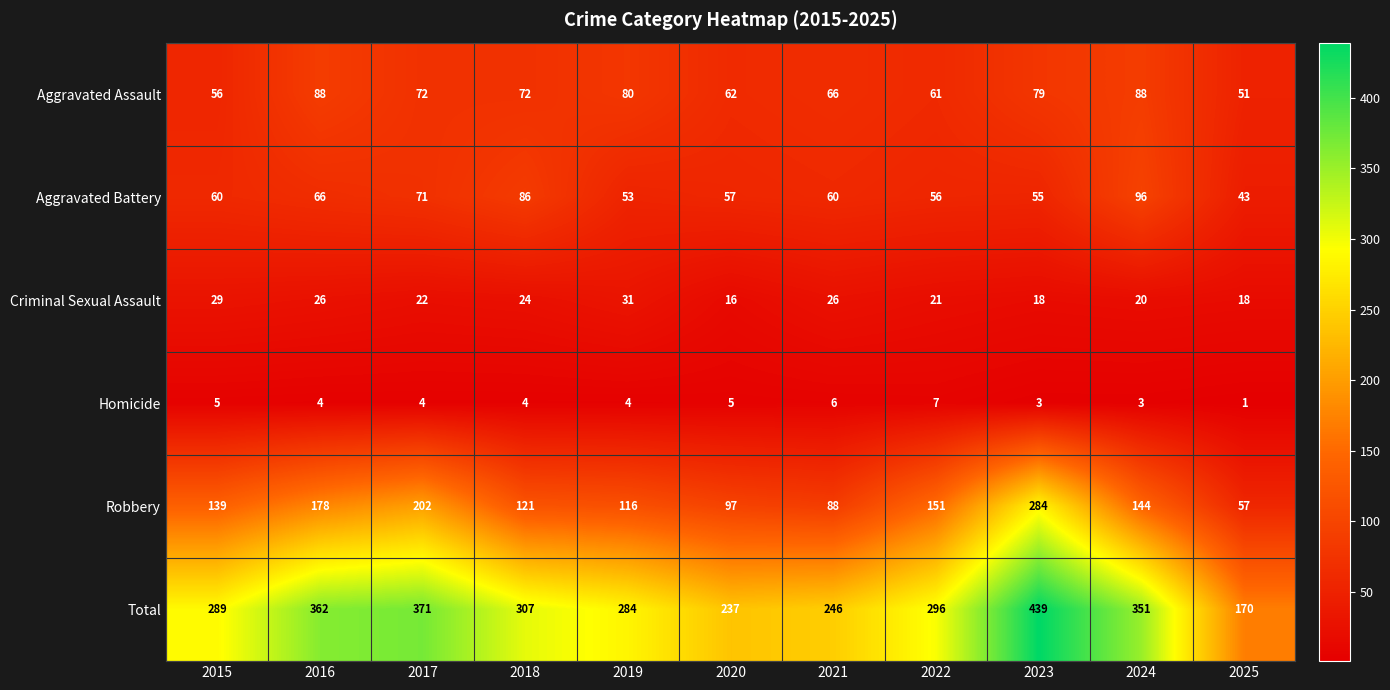

What is the spread (max minus min) of values at 2016?

358